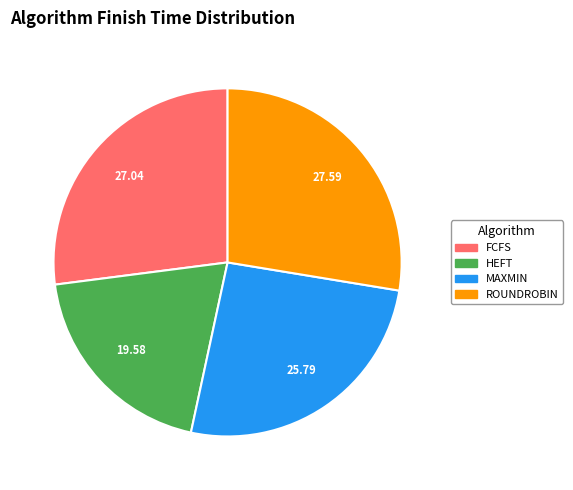

Rank the categories by value from highest to lowest.

ROUNDROBIN, FCFS, MAXMIN, HEFT